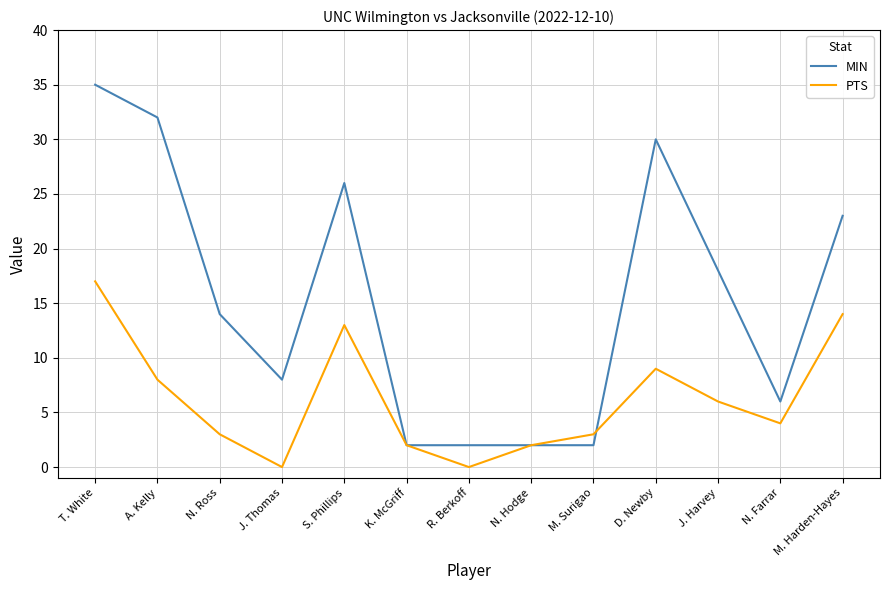

Reading left to right, what are all the values shown in this chart?

MIN: T. White=35	A. Kelly=32	N. Ross=14	J. Thomas=8	S. Phillips=26	K. McGriff=2	R. Berkoff=2	N. Hodge=2	M. Surigao=2	D. Newby=30	J. Harvey=18	N. Farrar=6	M. Harden-Hayes=23
PTS: T. White=17	A. Kelly=8	N. Ross=3	J. Thomas=0	S. Phillips=13	K. McGriff=2	R. Berkoff=0	N. Hodge=2	M. Surigao=3	D. Newby=9	J. Harvey=6	N. Farrar=4	M. Harden-Hayes=14